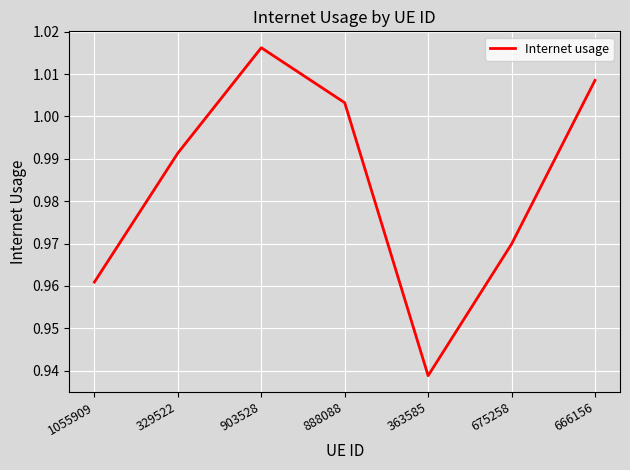

What position from the left is 888088?

4